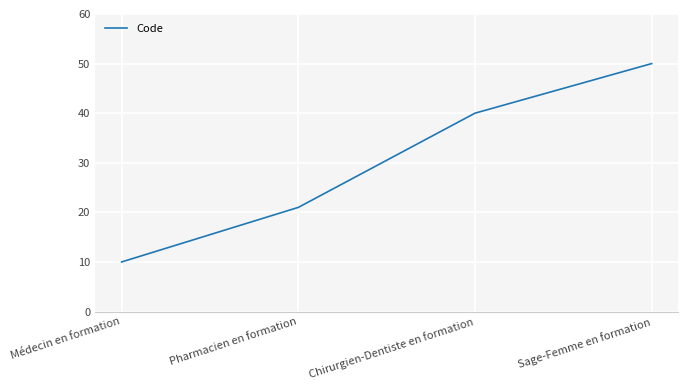

Which label corresponds to the smallest value in the chart?

Médecin en formation